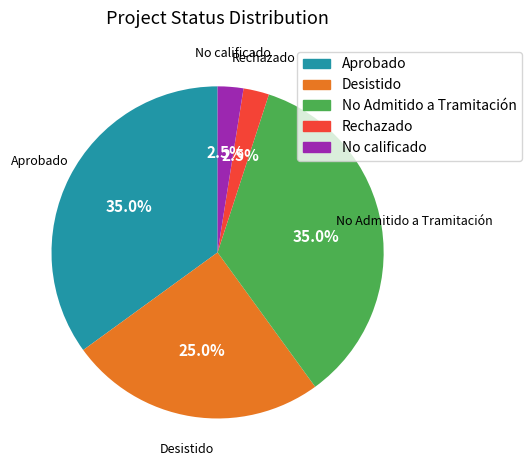

Which has a higher value, Rechazado or Aprobado?

Aprobado